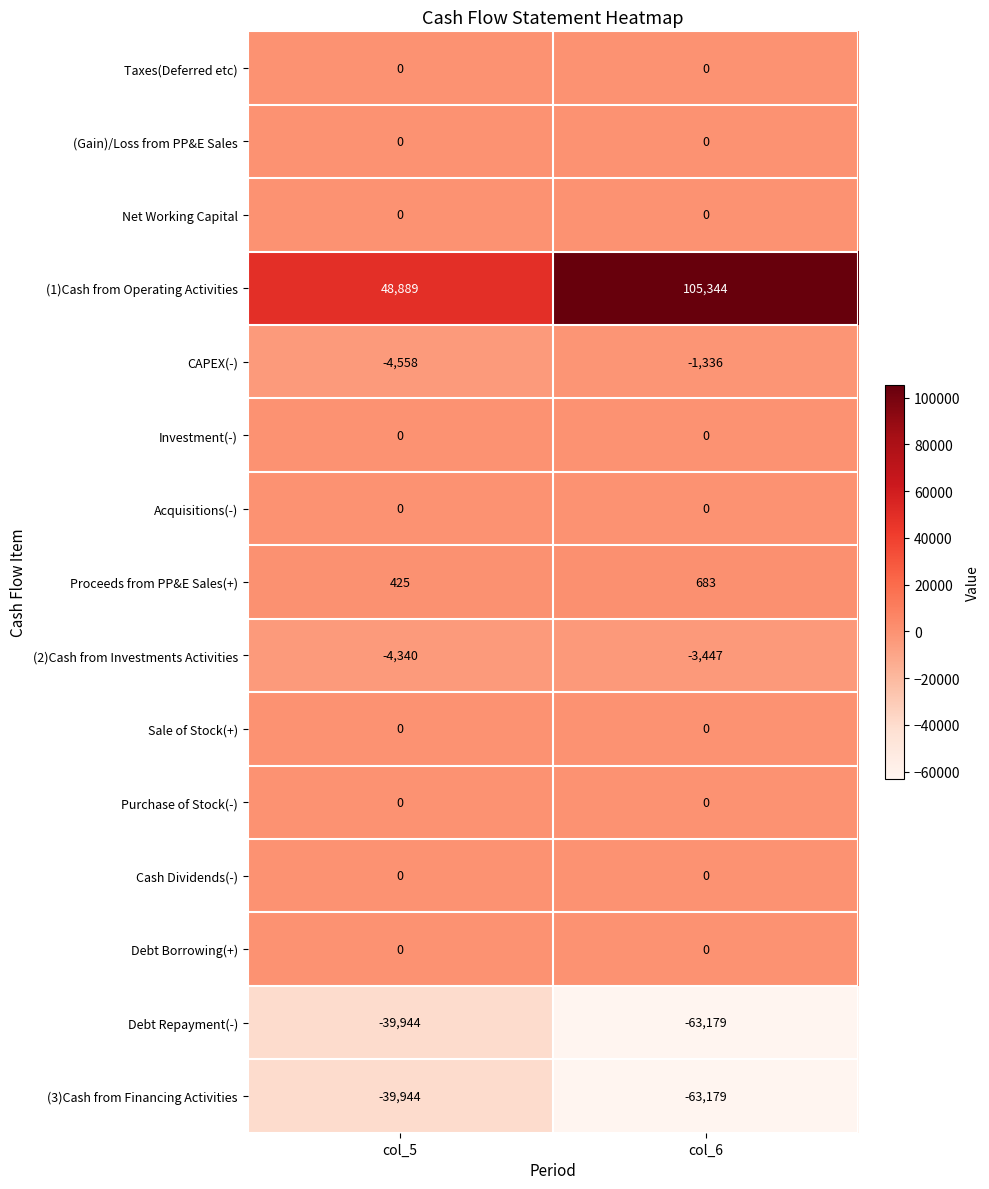

Is it true that (1)Cash from Operating Activities equals 48889 at col_5?

True